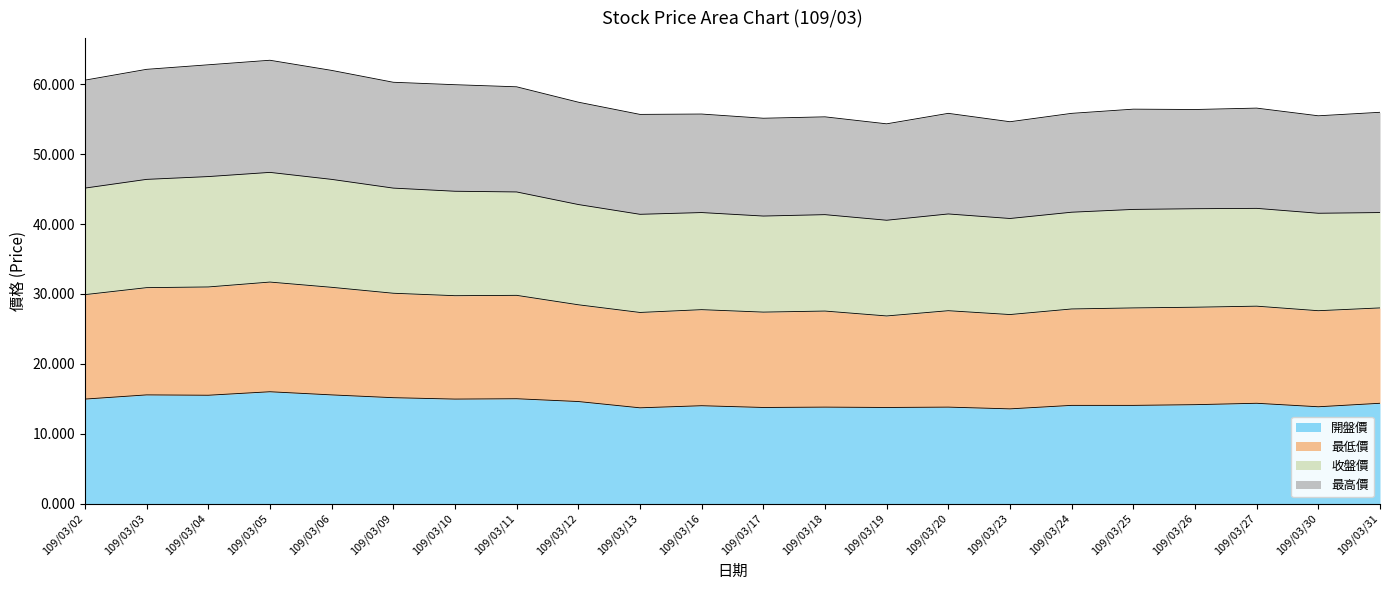

What is the total value across all series at 109/03/26?

56.4